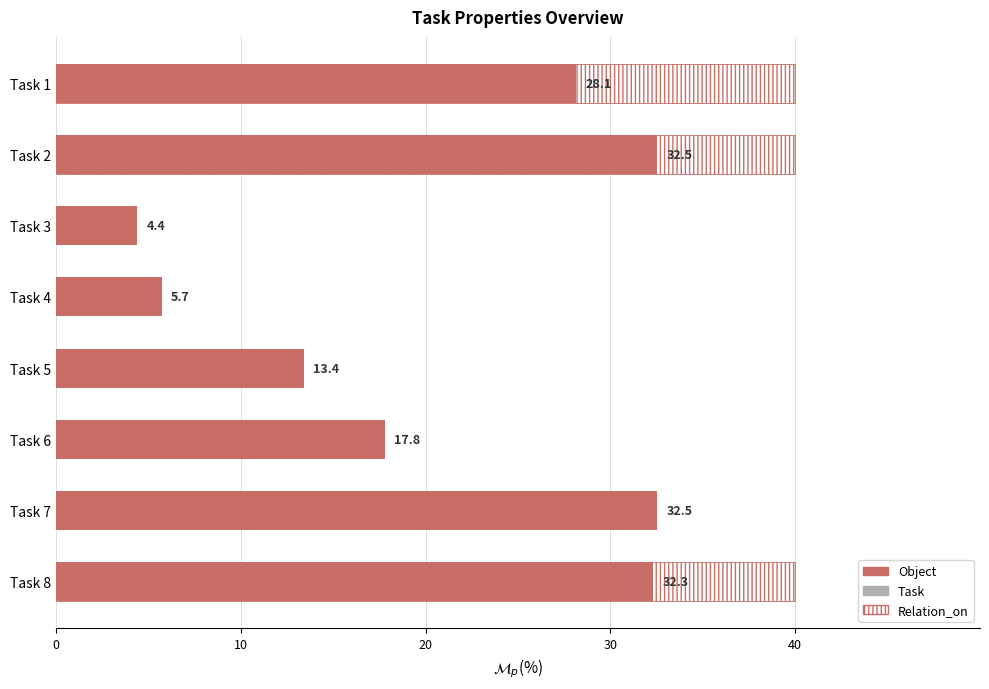

How many bars are there in each group?

2